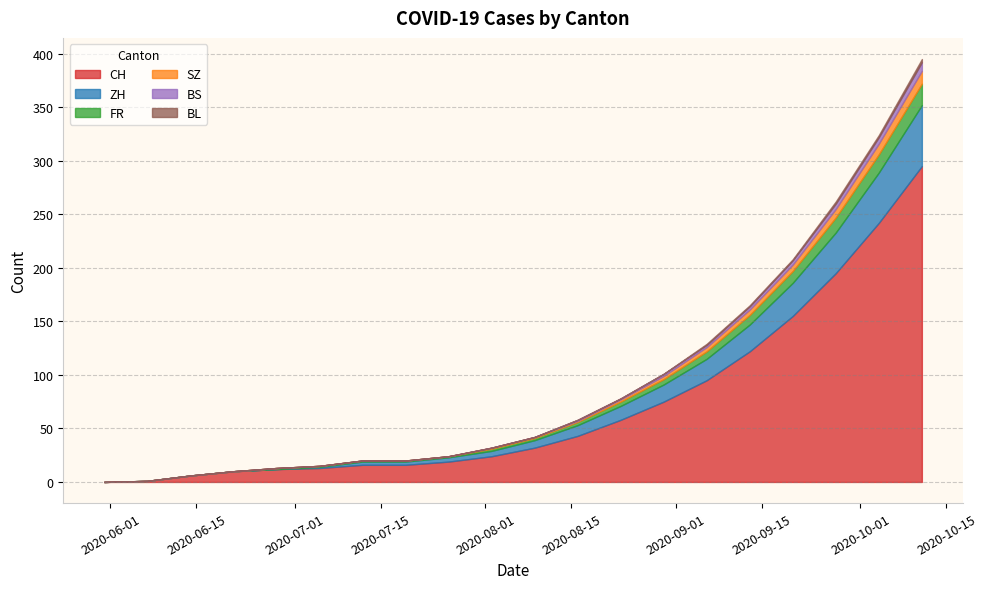

True or false: BS has a value of 1 at 2020-06-28.

False